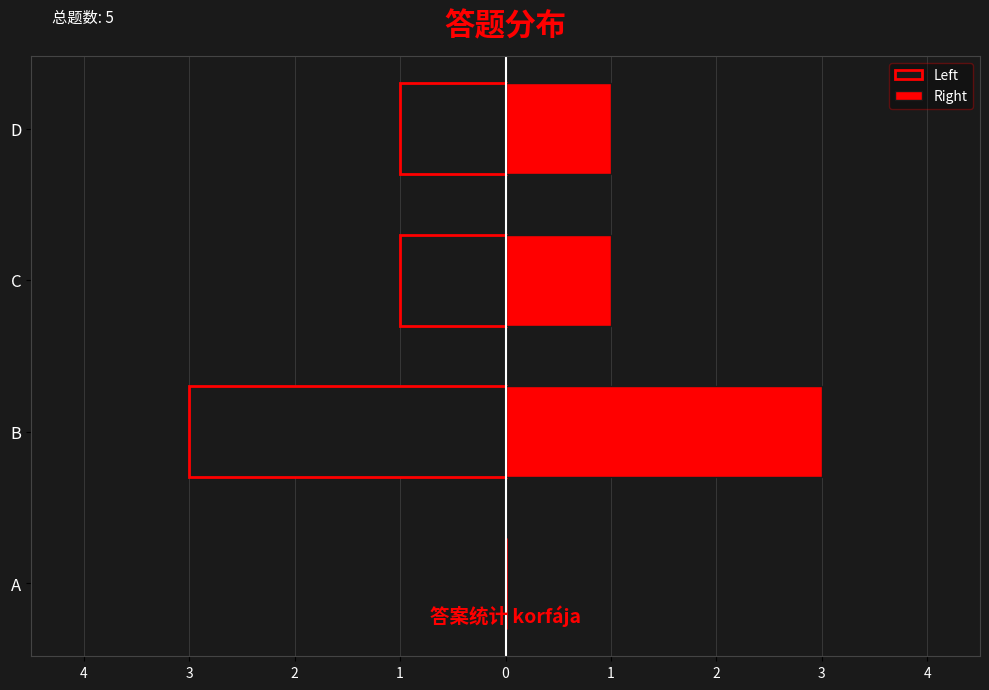

Reading left to right, extract all data points from this chart.

Left: 0	-3	-1	-1
Right: 0	3	1	1